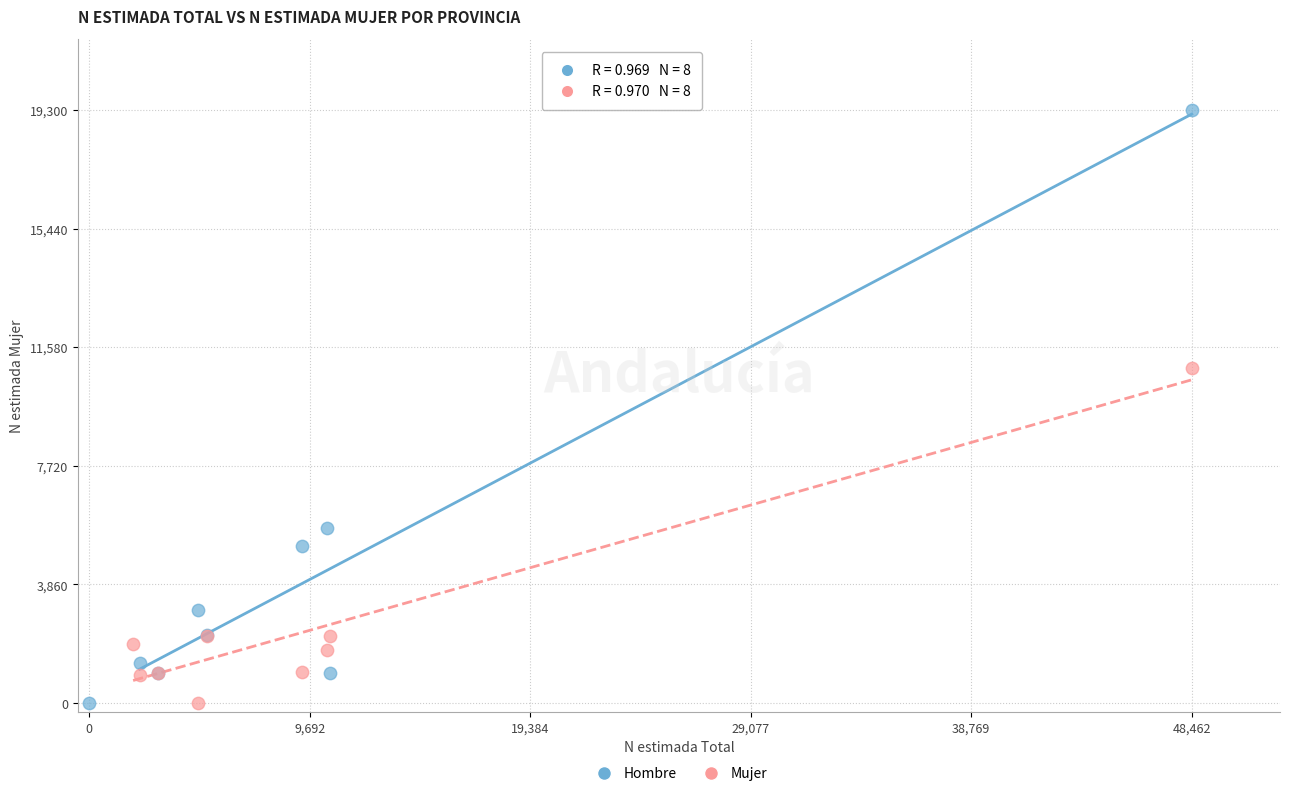

Which series reaches the maximum Y coordinate?

Hombre